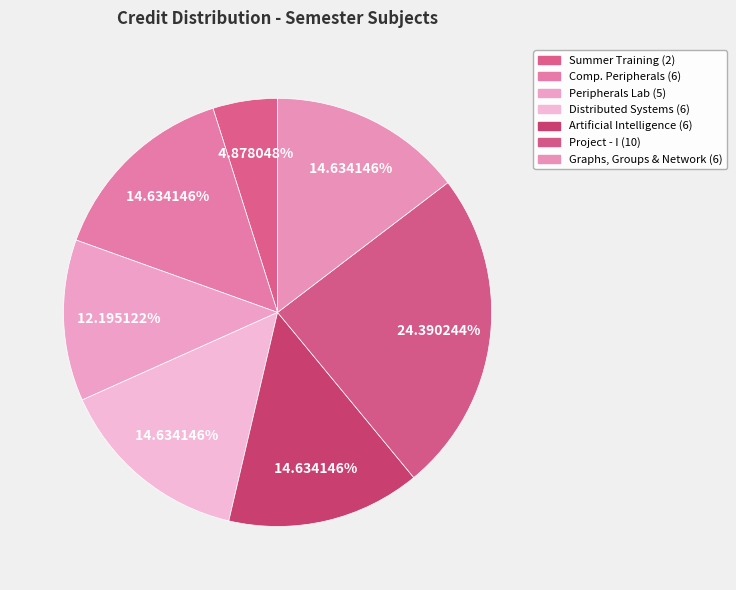

How many segments does this pie chart have?

7